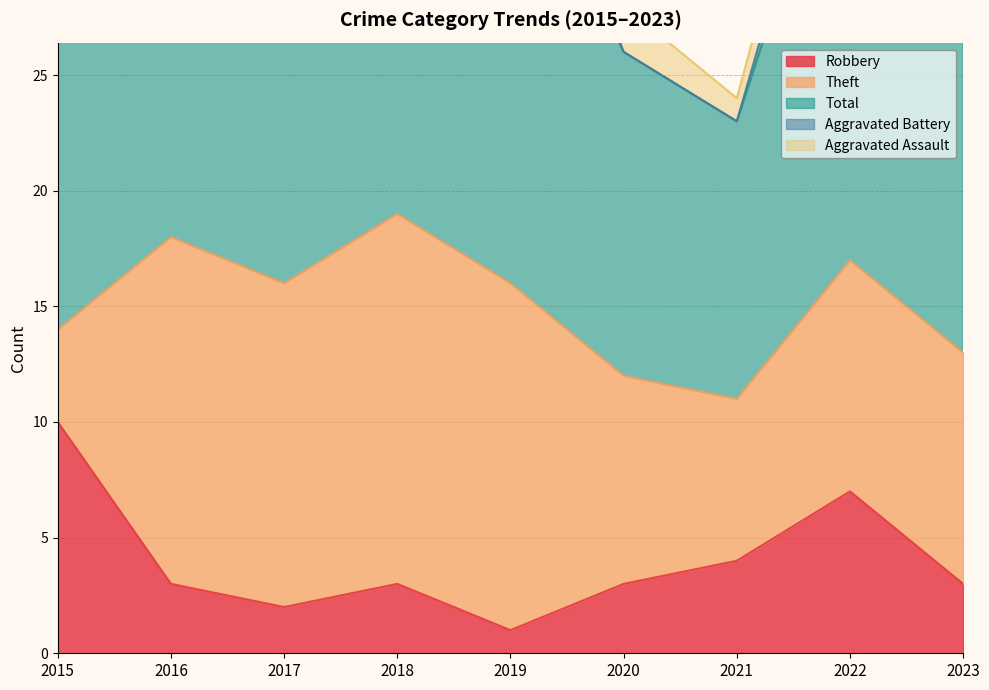

The Theft series shows 7 at 2015. True or false?

False